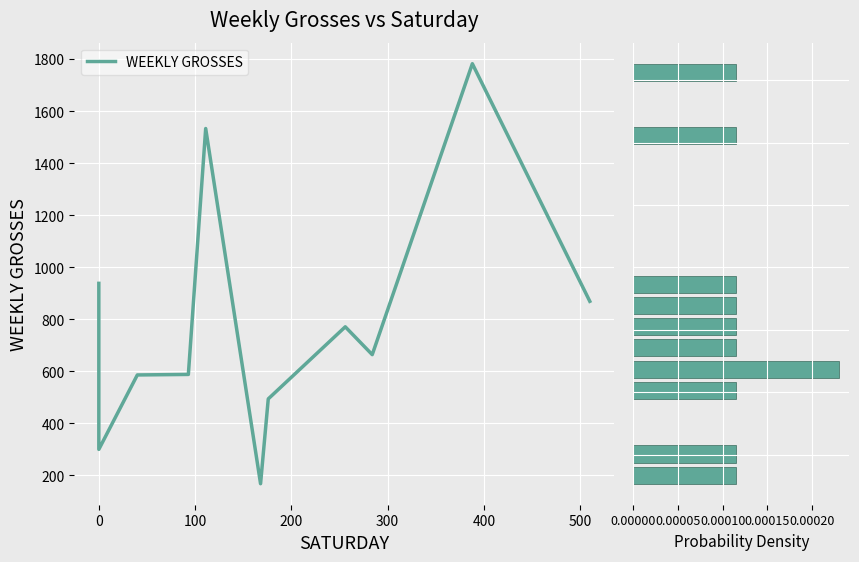

How many data points does each series have?

11